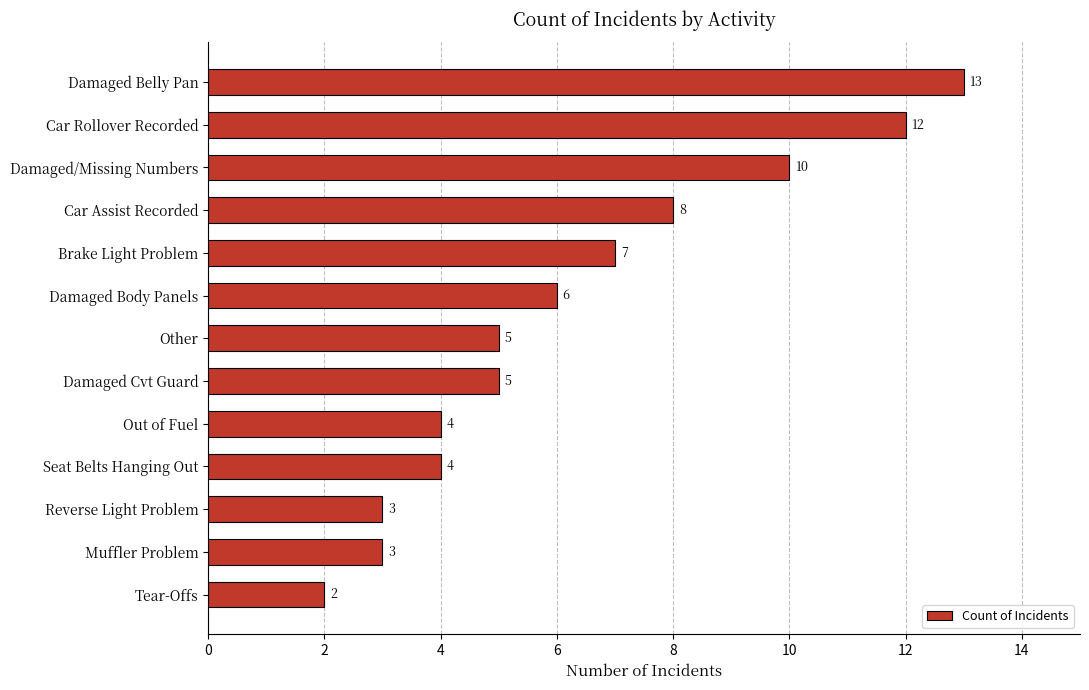

What is the value of the 6th bar from the top?

6